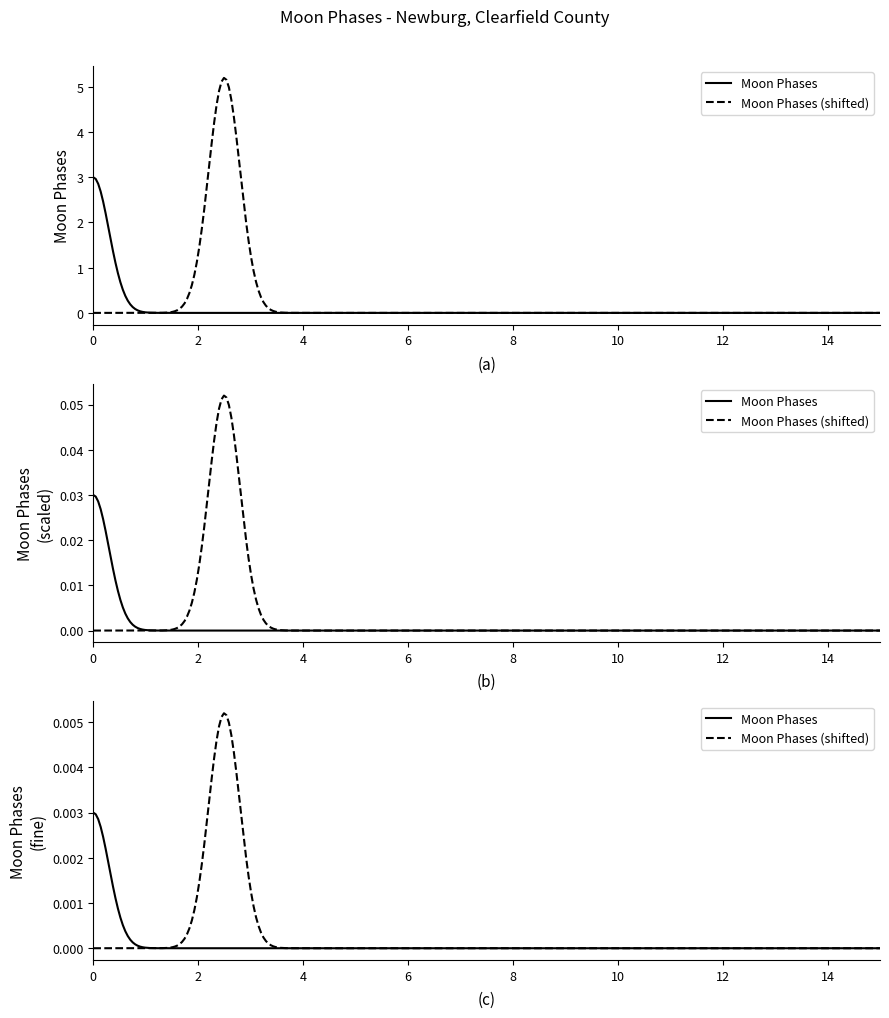

Is this an area chart (filled region under the line)?

No